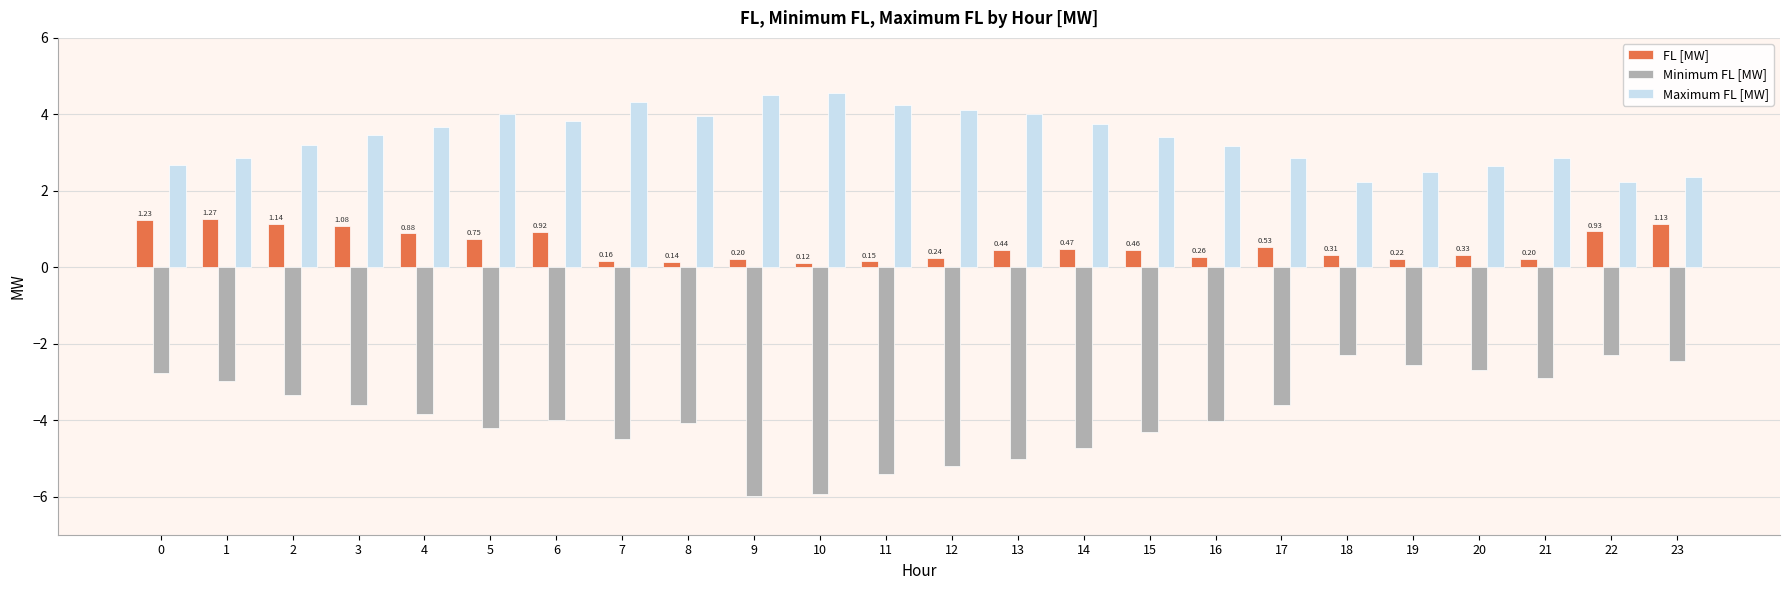

What is the lowest value of the Maximum FL [MW] series?

2.2